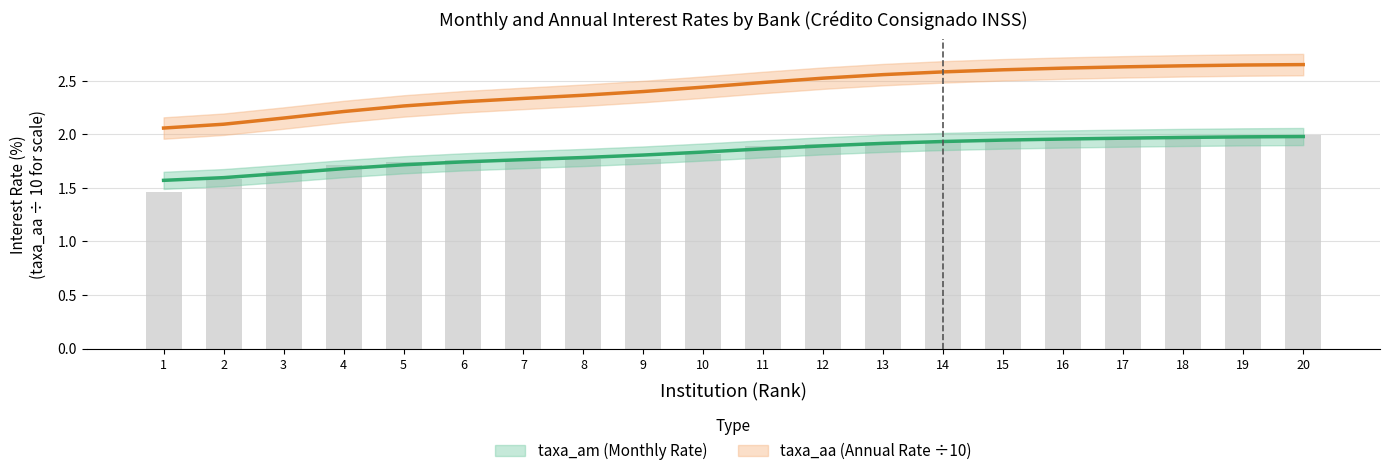

At how many categories does at least one series exceed 1?

20